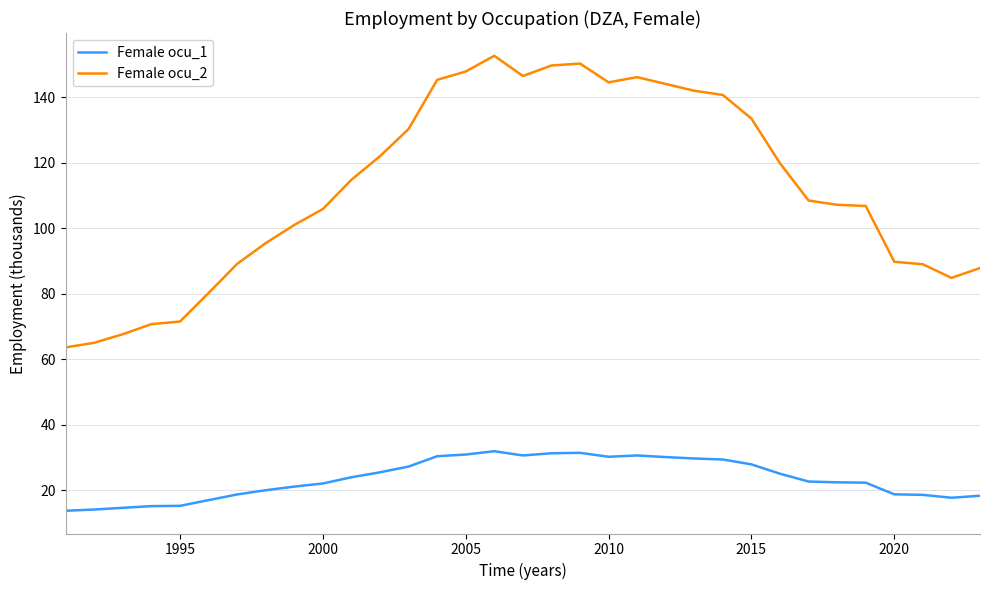

True or false: Female ocu_1 and Female ocu_2 cross at least once.

False